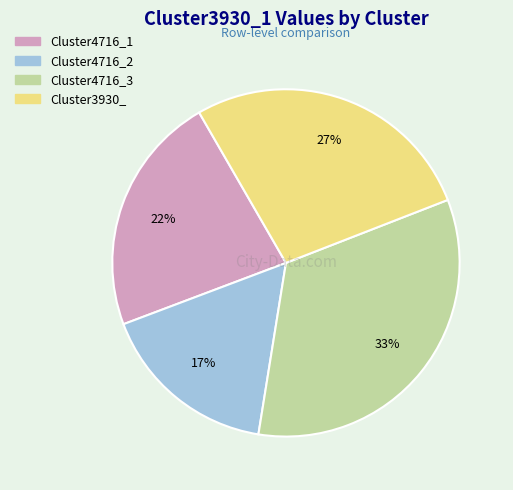

Combined, do Cluster4716_1 and Cluster3930_ account for over 50%?

No